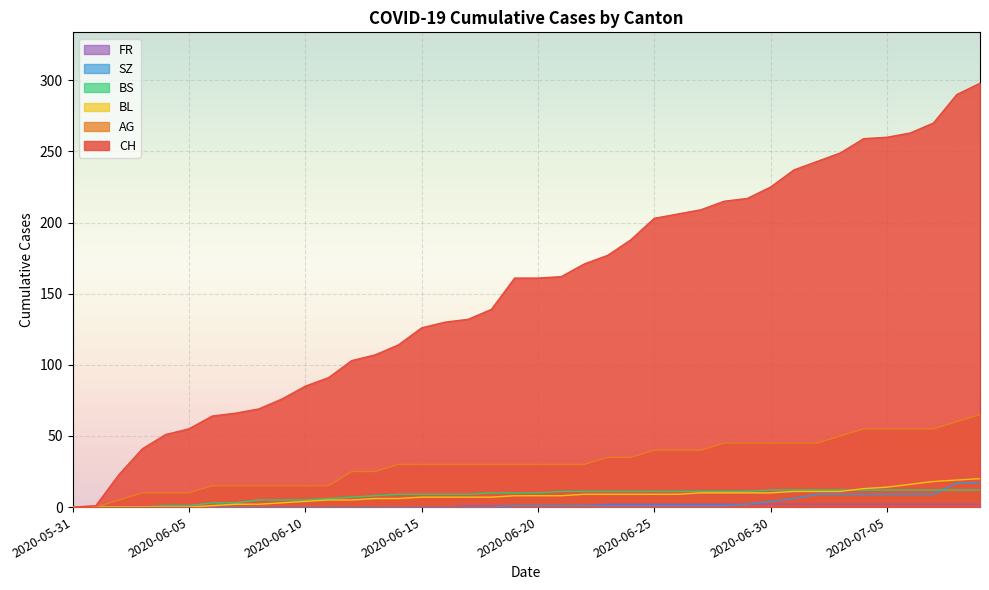

What are all the series names shown in the legend?

CH, AG, BL, BS, SZ, FR